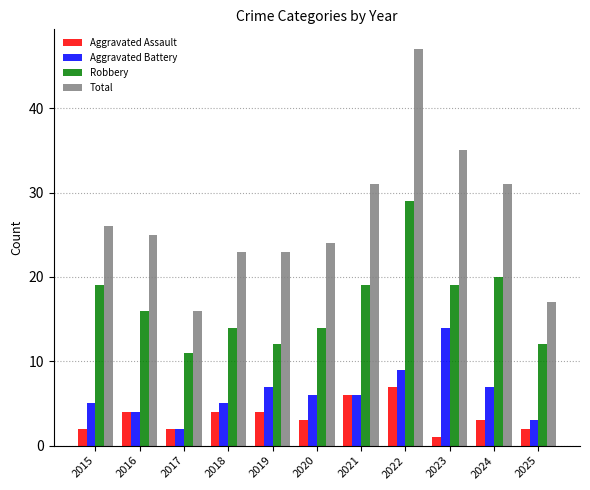

Are the bars grouped side by side (vs. stacked)?

Yes